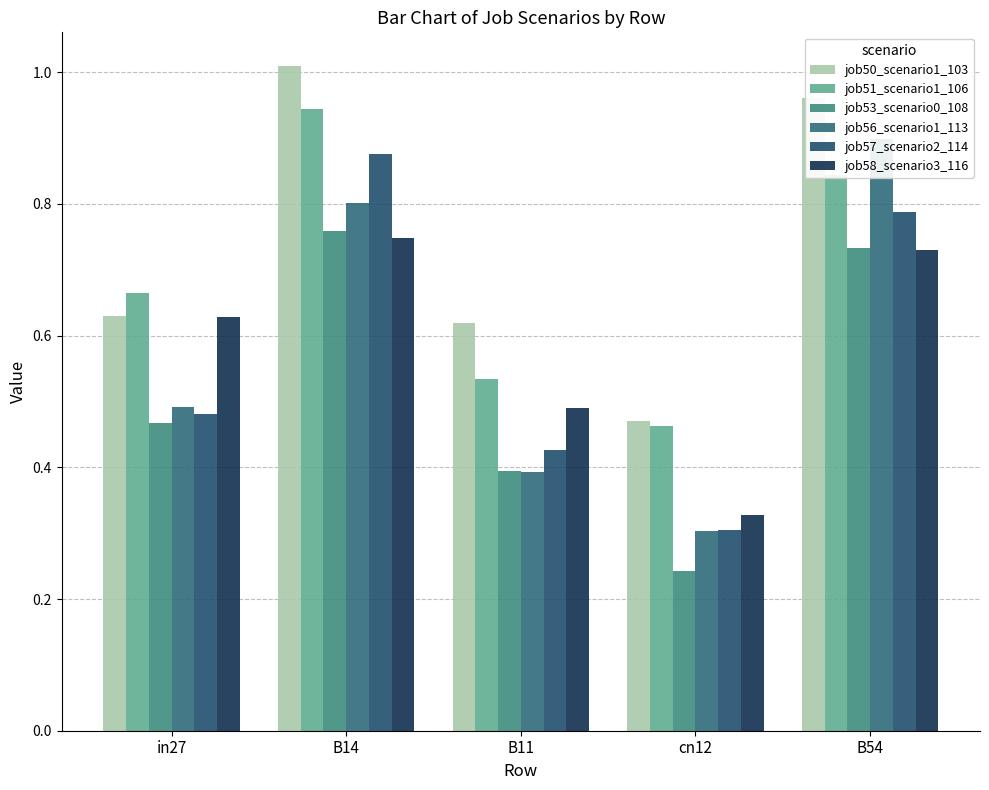

What is the approximate value of job58_scenario3_116 at B14?

0.7